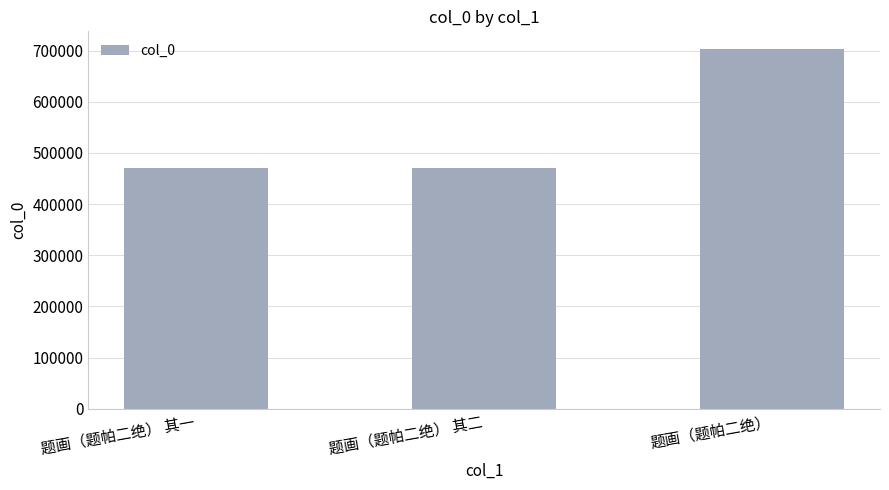

Read the value at 题画（题帕二绝） 其二.

470966